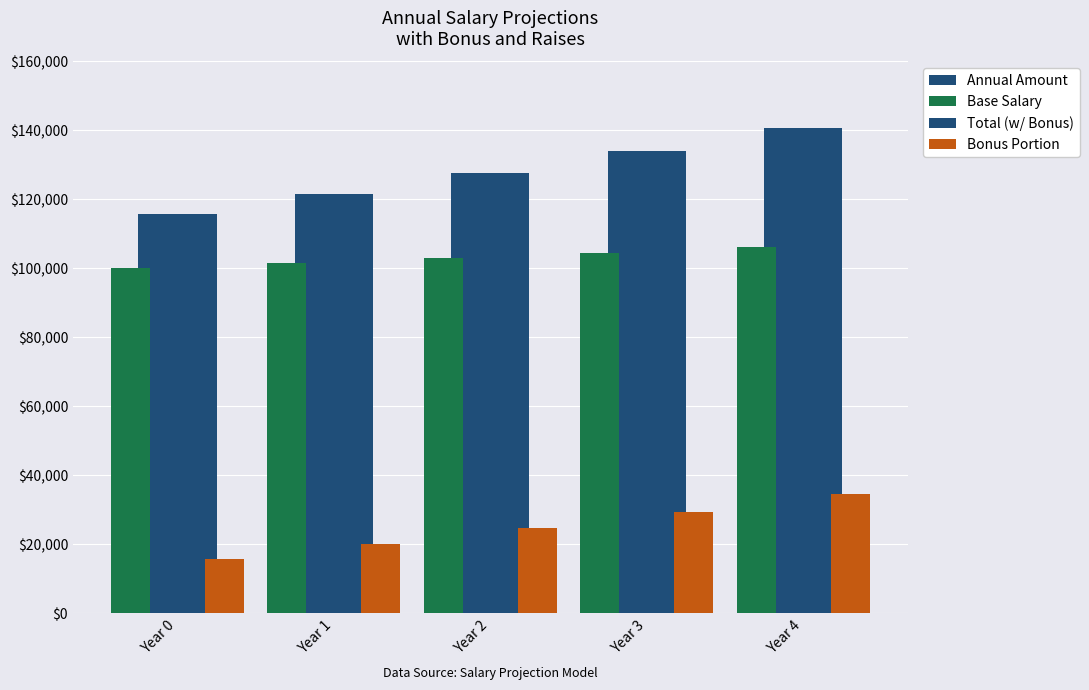

How many distinct data groups are displayed?

4